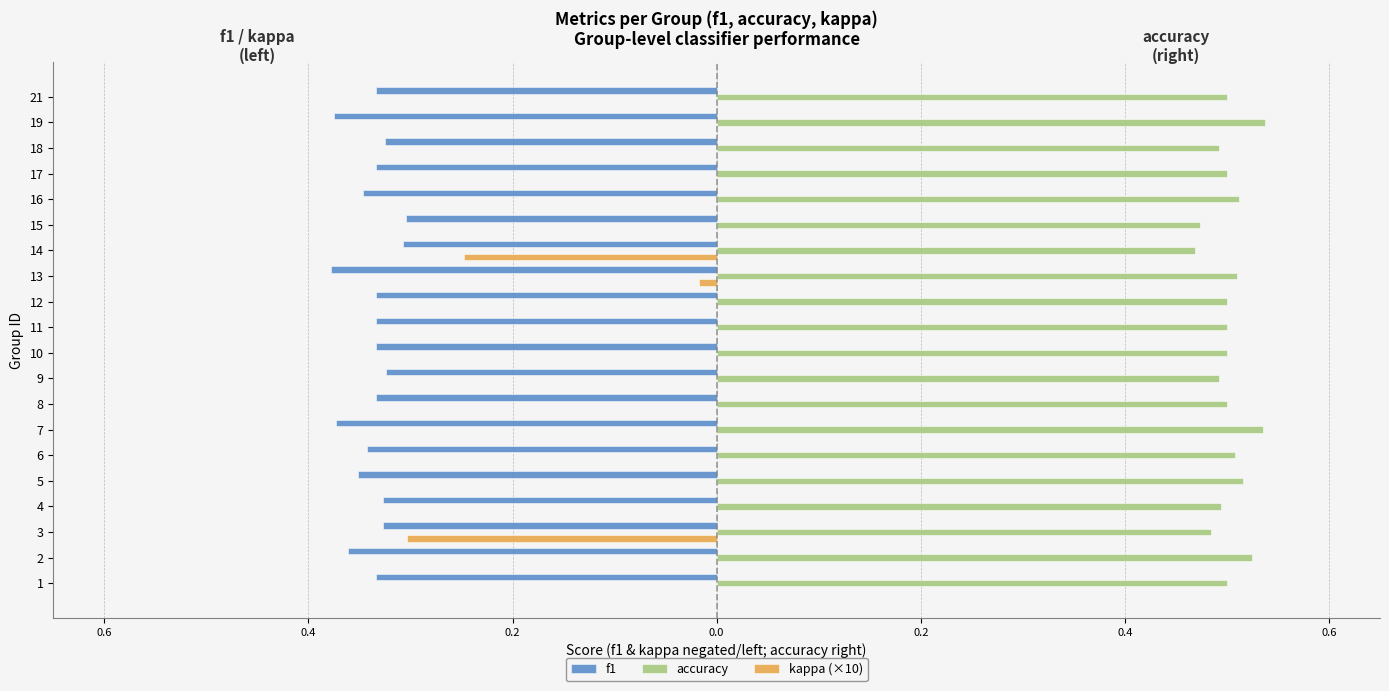

What is the minimum value shown in the chart?

-0.4